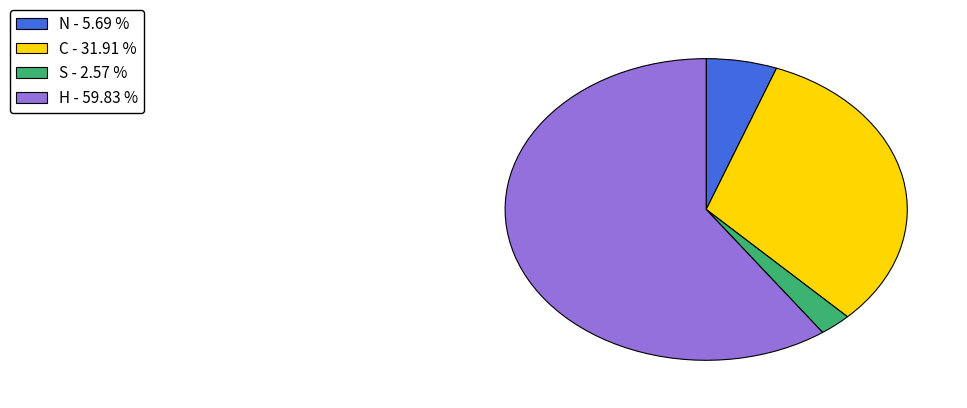

How many slices are in this pie chart?

4